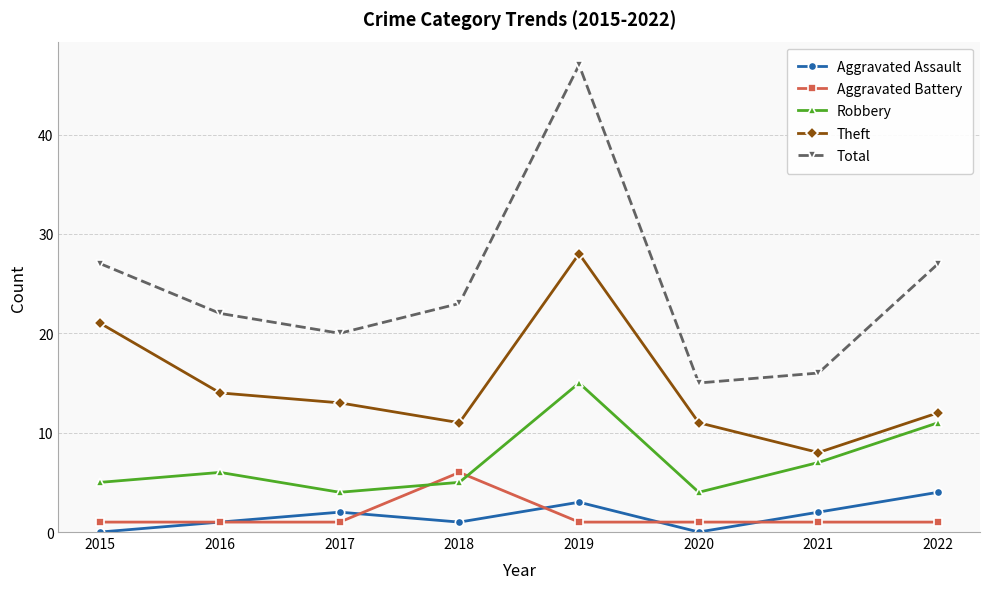

Rank the series at 2019 from lowest to highest value.

Aggravated Battery, Aggravated Assault, Robbery, Theft, Total